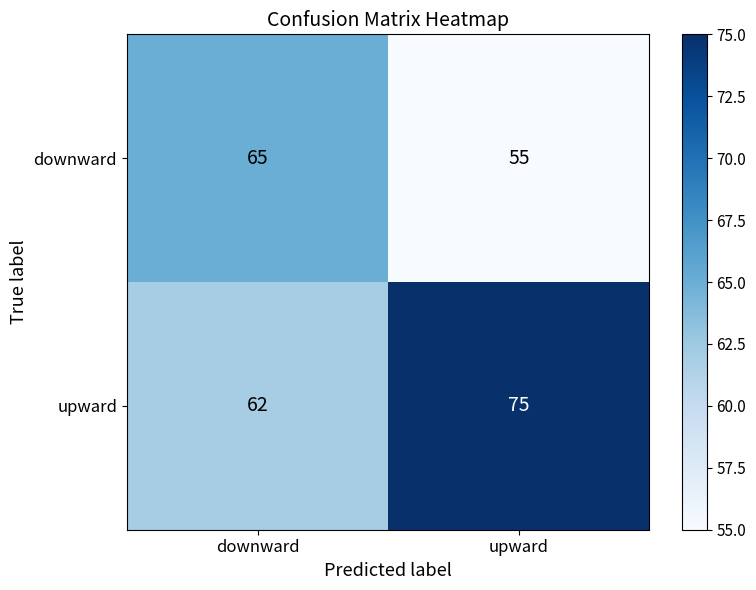

Reading left to right, list all the values displayed in this chart.

downward: 65	55
upward: 62	75